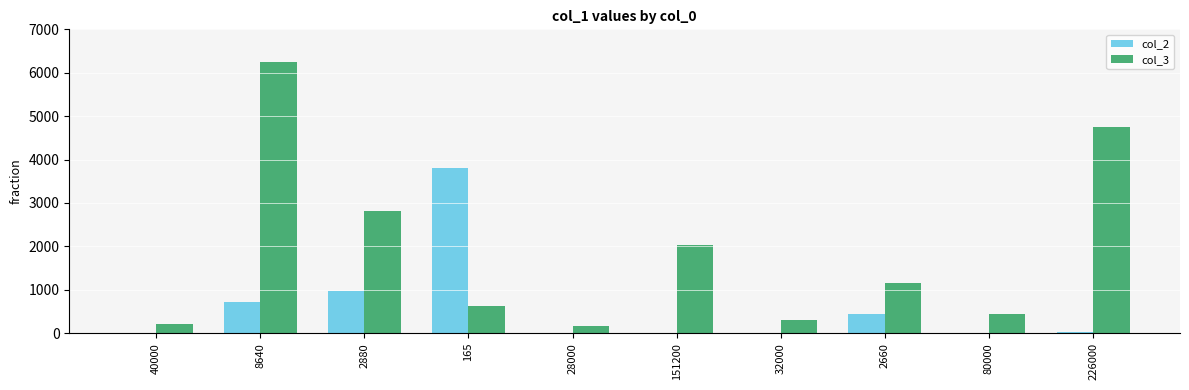

The value of col_2 at 165 is 1948.8. True or false?

False